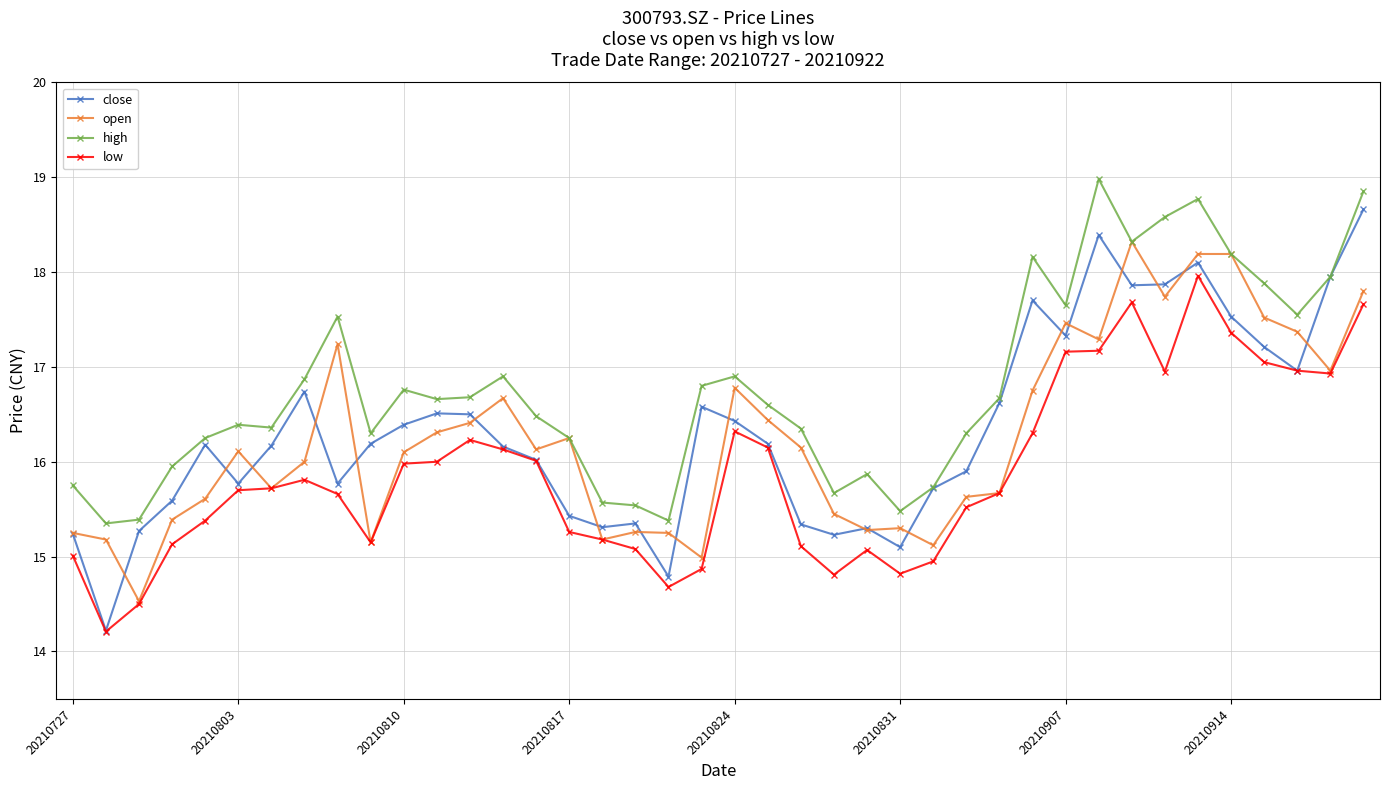

Which series has the widest spread of values?

close